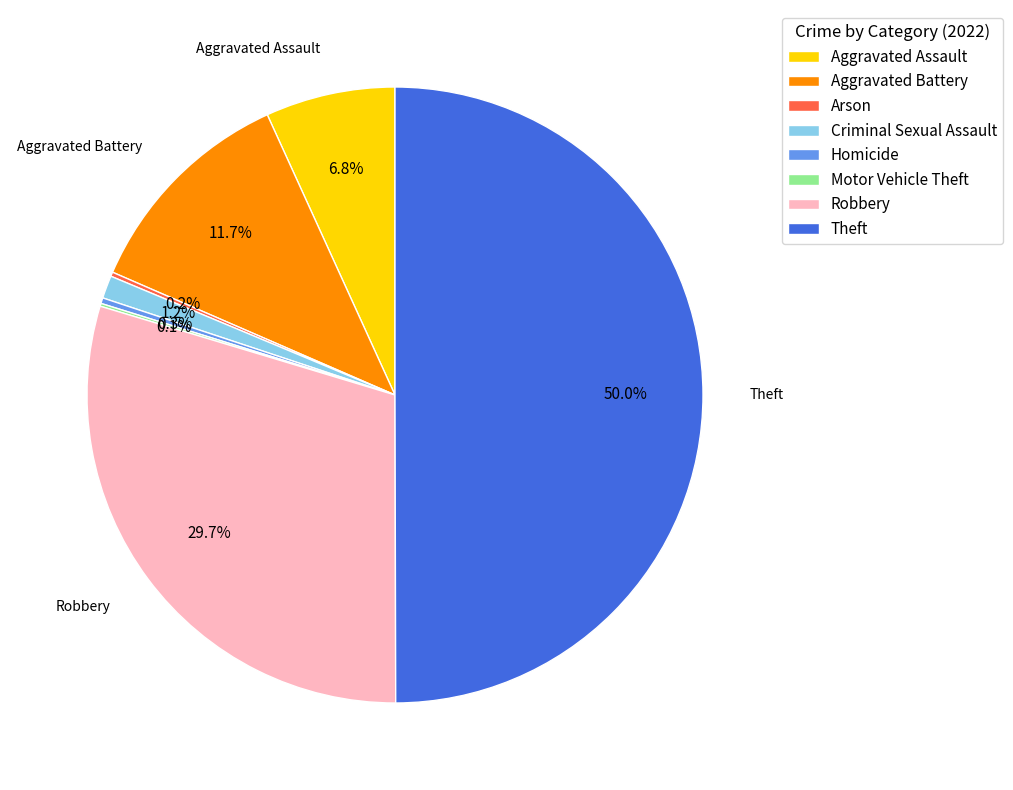

Is Aggravated Battery the majority of the pie?

No